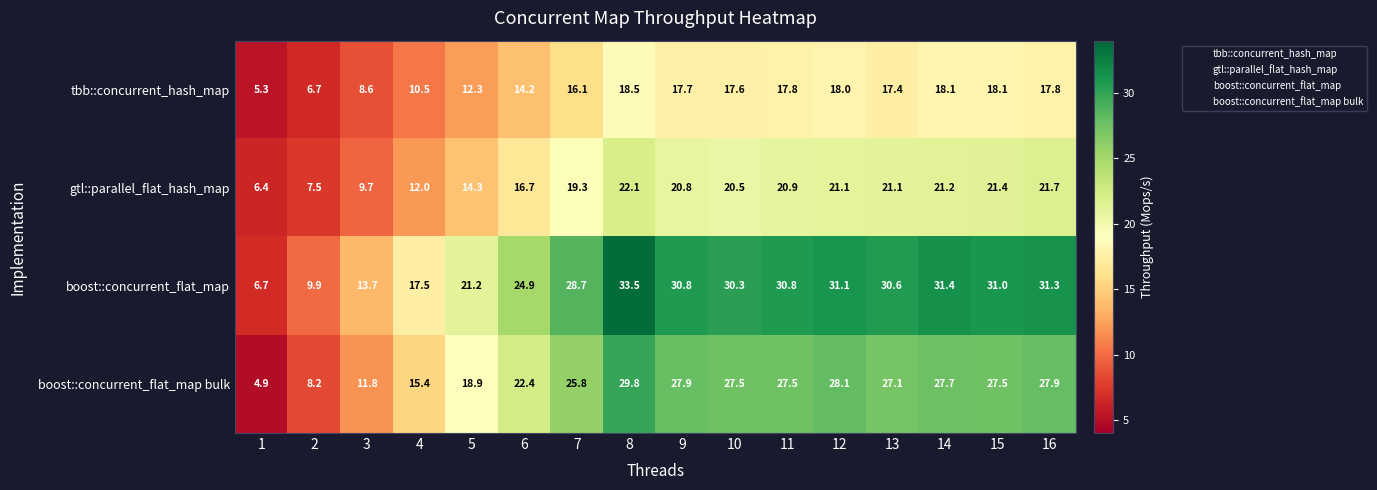

Which series has the widest spread of values?

boost::concurrent_flat_map